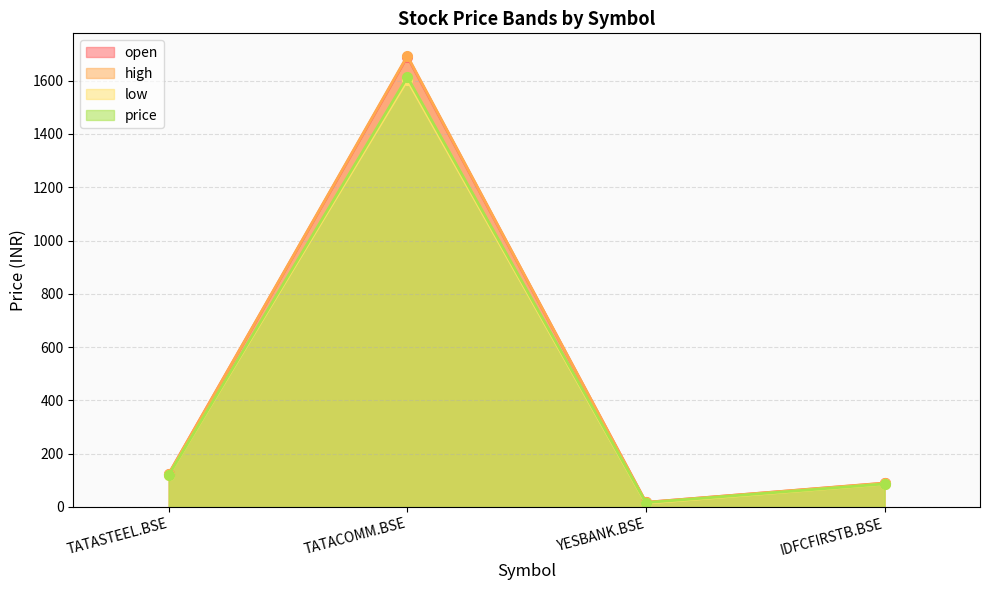

True or false: price and open intersect in this chart.

False